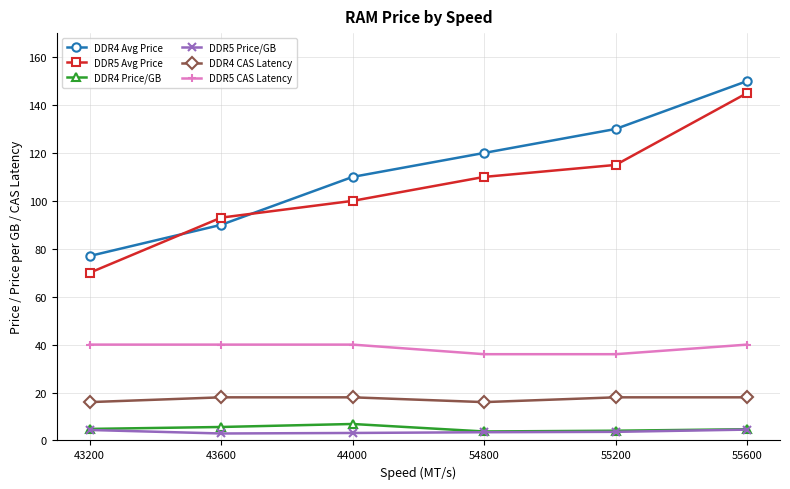

Rank the series at 44000 from lowest to highest value.

DDR5 Price/GB, DDR4 Price/GB, DDR4 CAS Latency, DDR5 CAS Latency, DDR5 Avg Price, DDR4 Avg Price